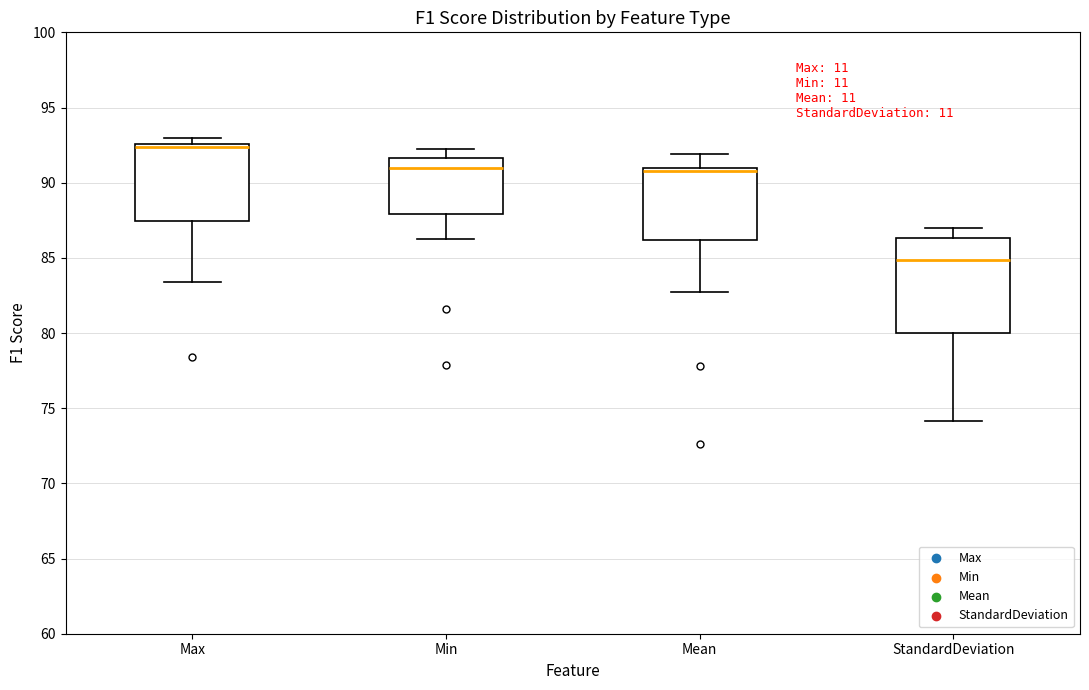

Comparing the boxes themselves (not the whiskers), which one is the tallest?

StandardDeviation